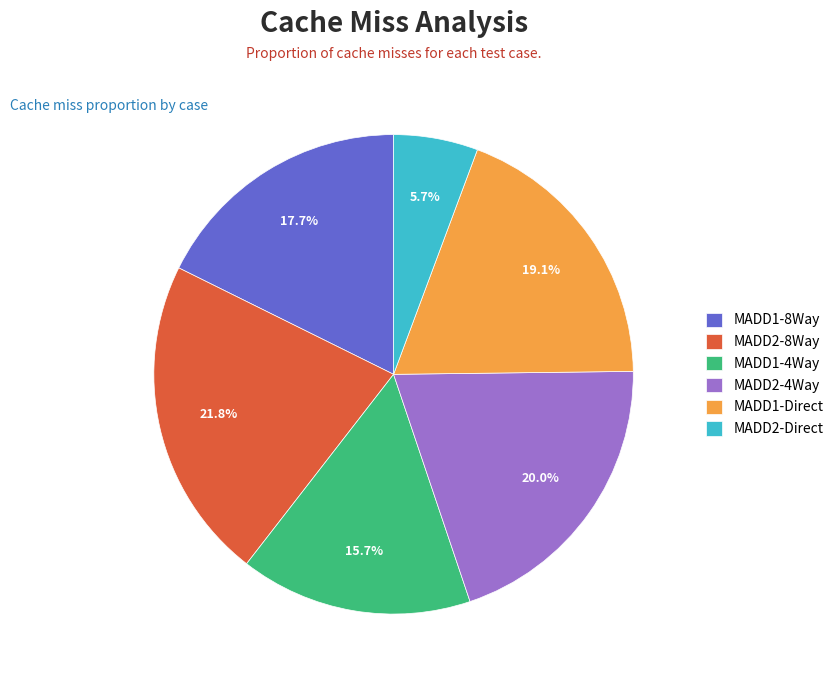

To the nearest percent, what is the average slice percentage?

17%